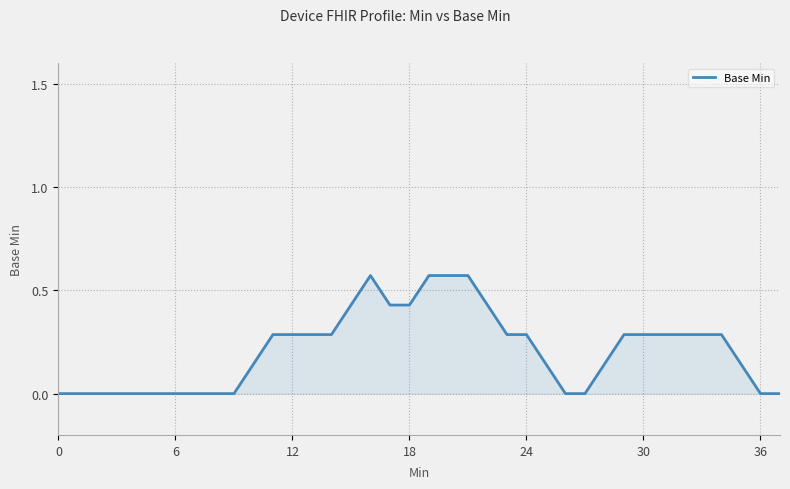

How many lines are shown in the chart?

1